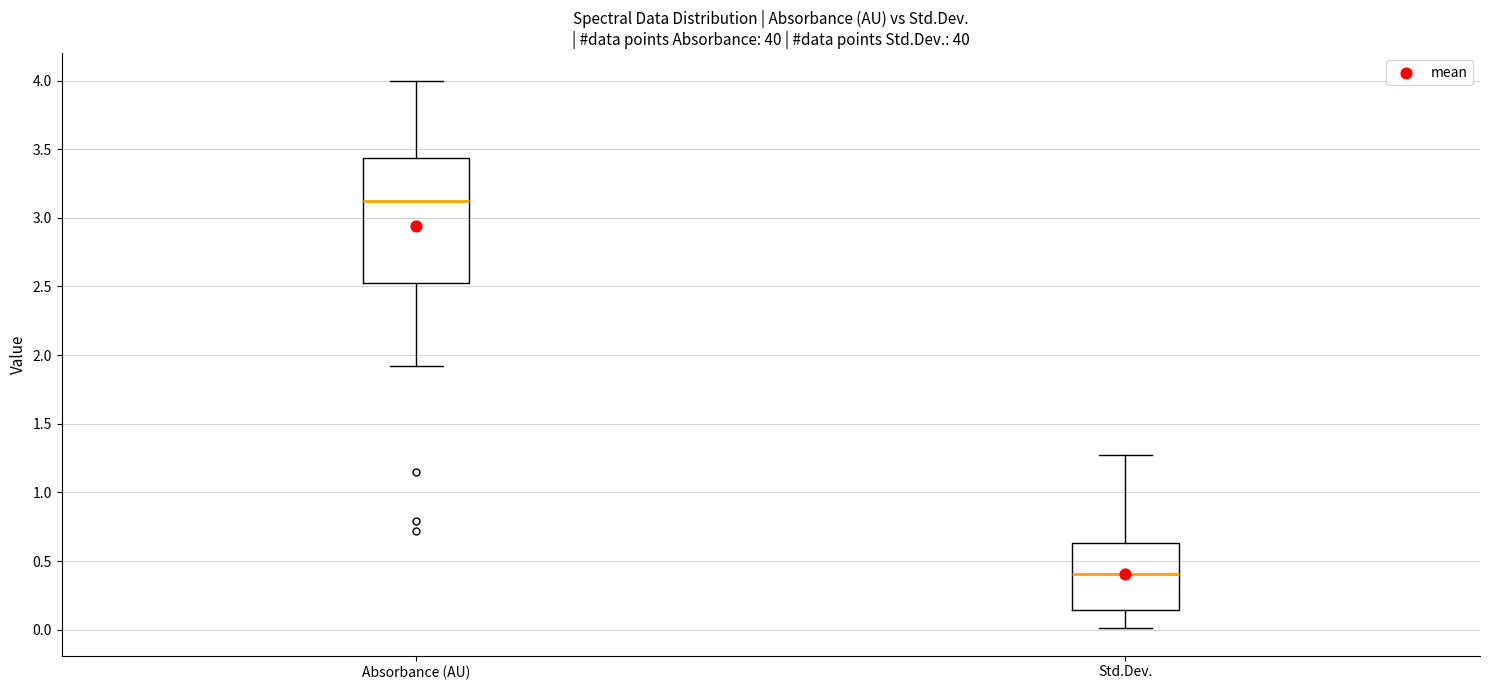

Which box's median line is the lowest?

Std.Dev.